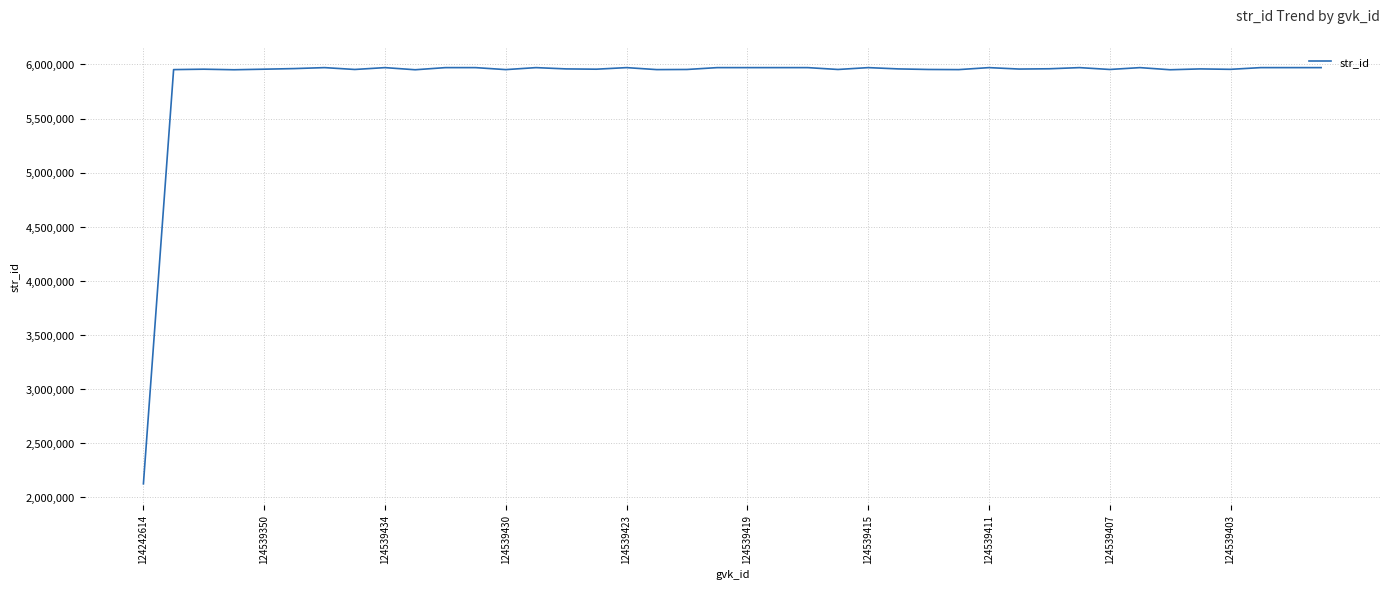

What is the maximum value shown in the chart?

5970884